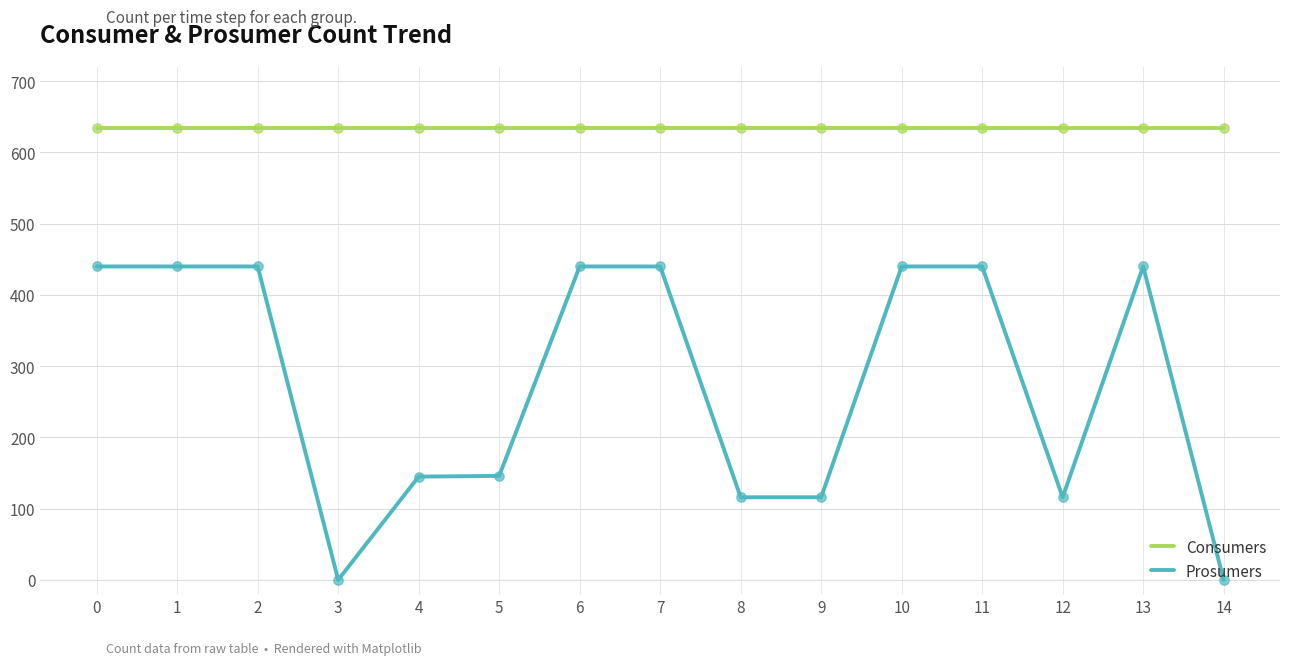

Which series has the largest range (max minus min)?

Prosumers